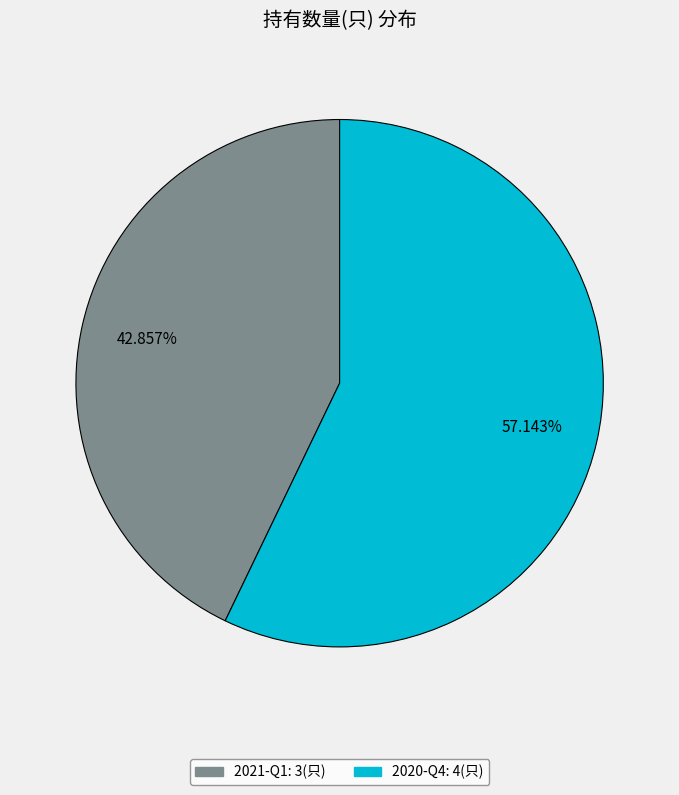

What percentage is the 2021-Q1 slice, to the nearest percent?

43%